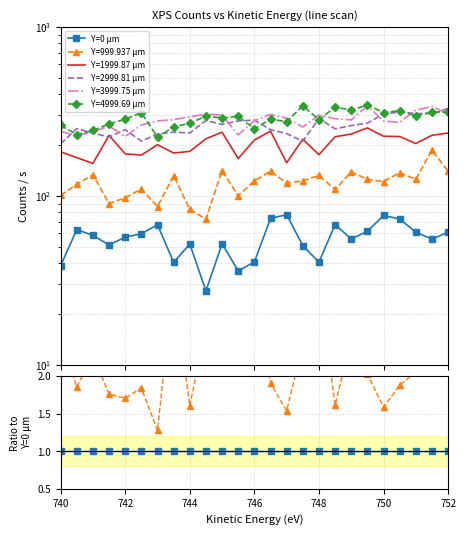

The Y=2999.81 µm series shows 404.8 at 746.0. True or false?

False